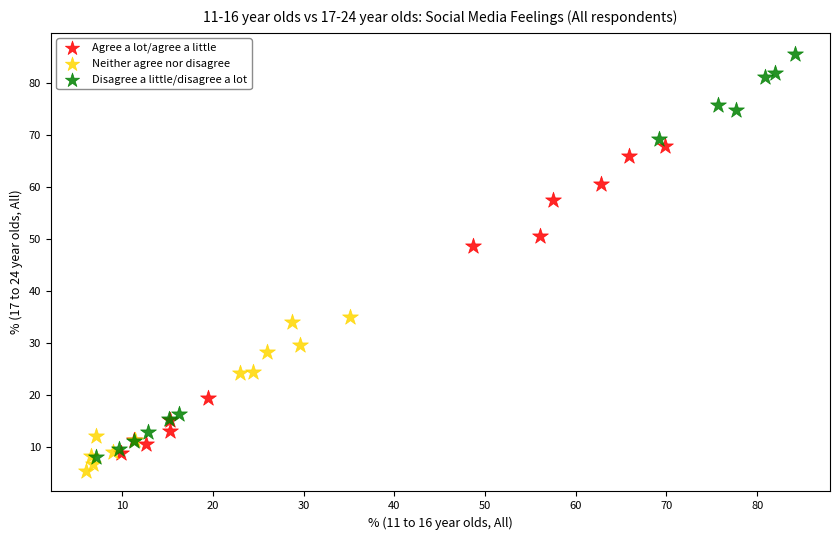

Which series has the largest Y range (max minus min)?

Disagree a little/disagree a lot